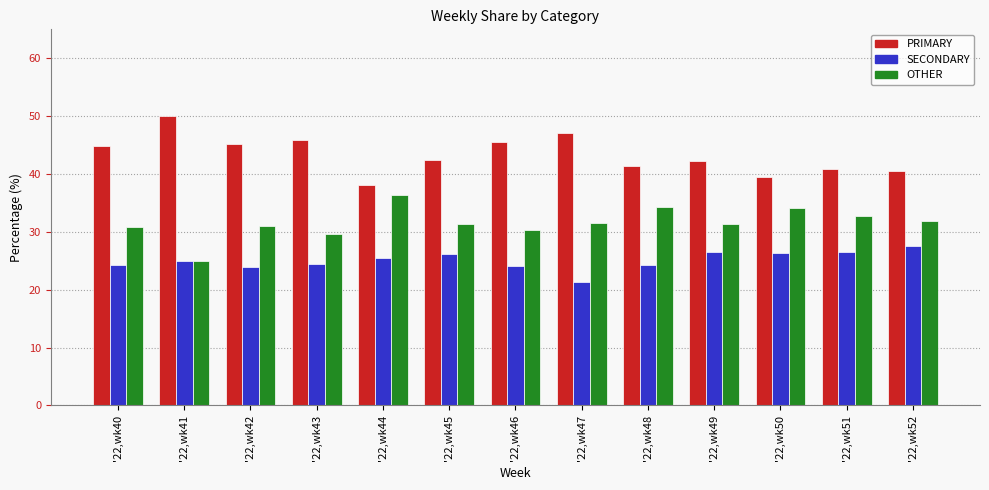

How many data points does each series have?

13